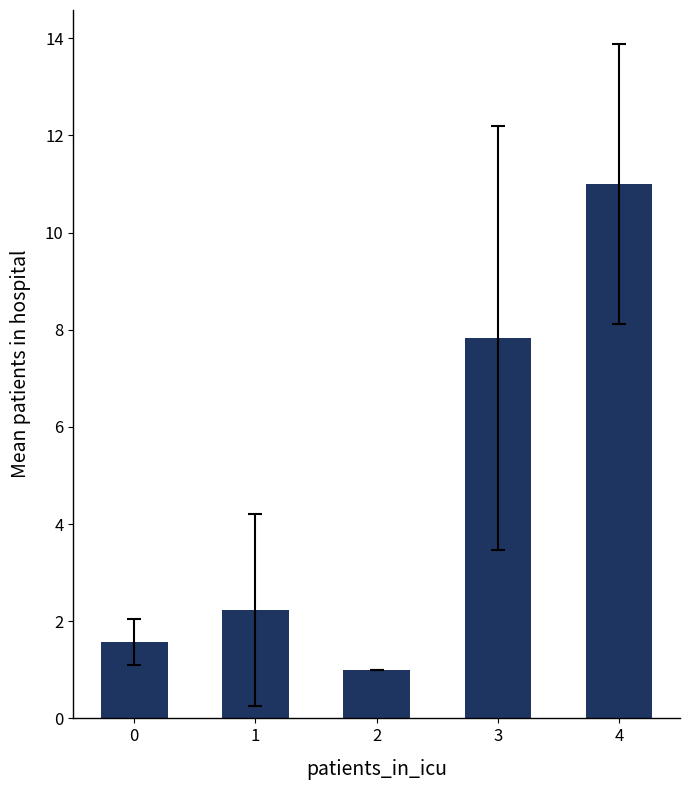

What is the ratio of the value at 3 to the value at 1?

3.5